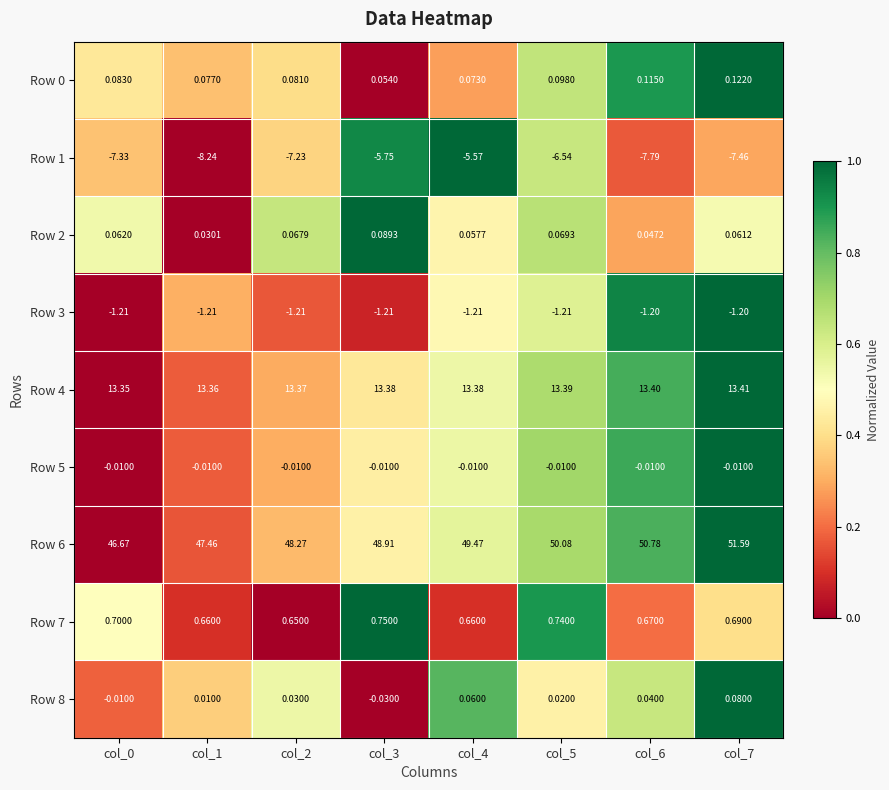

Is the value of Row 3 at col_2 greater than the value of Row 7 at col_6?

No